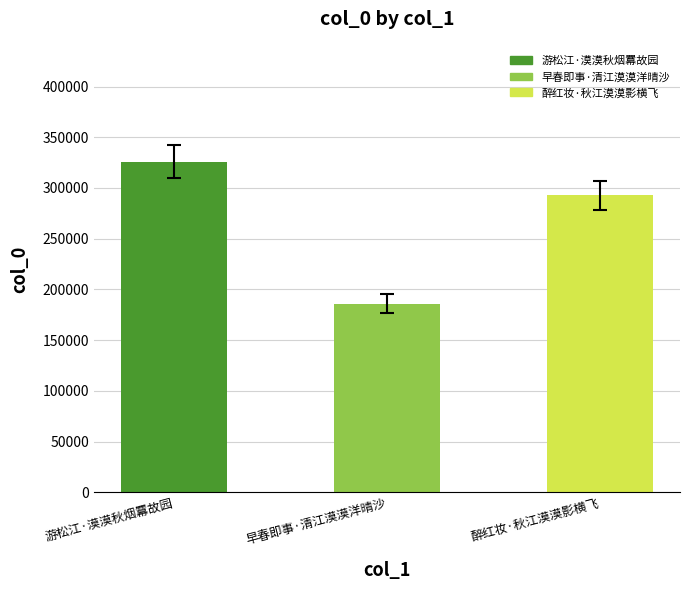

Where is the data nearest to the value 255933?

醉红妆·秋江漠漠影横飞